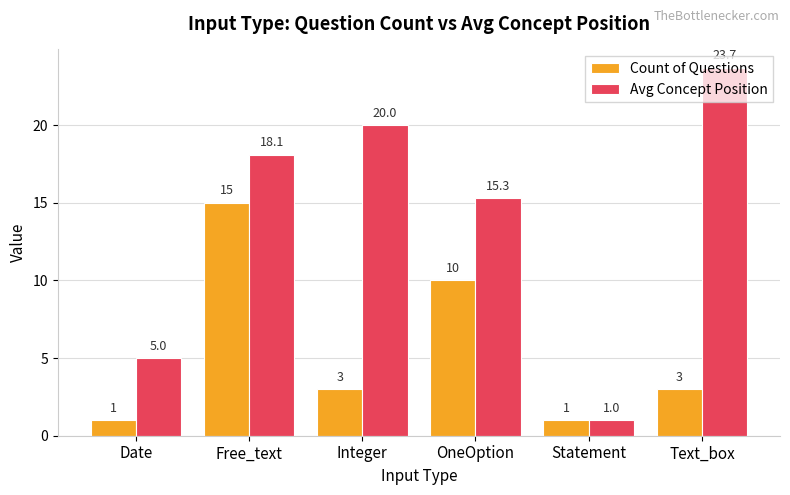

What is the average value of the Count of Questions series?

5.5